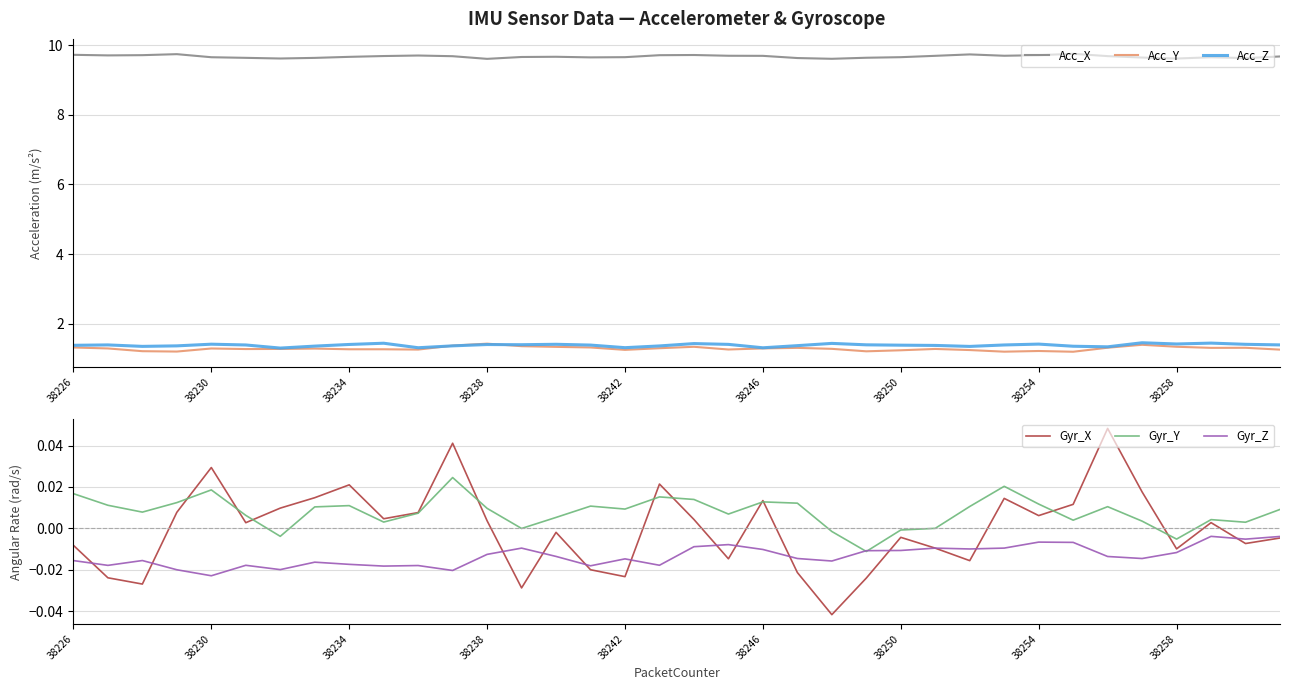

Which series has the widest spread of values?

Acc_Y